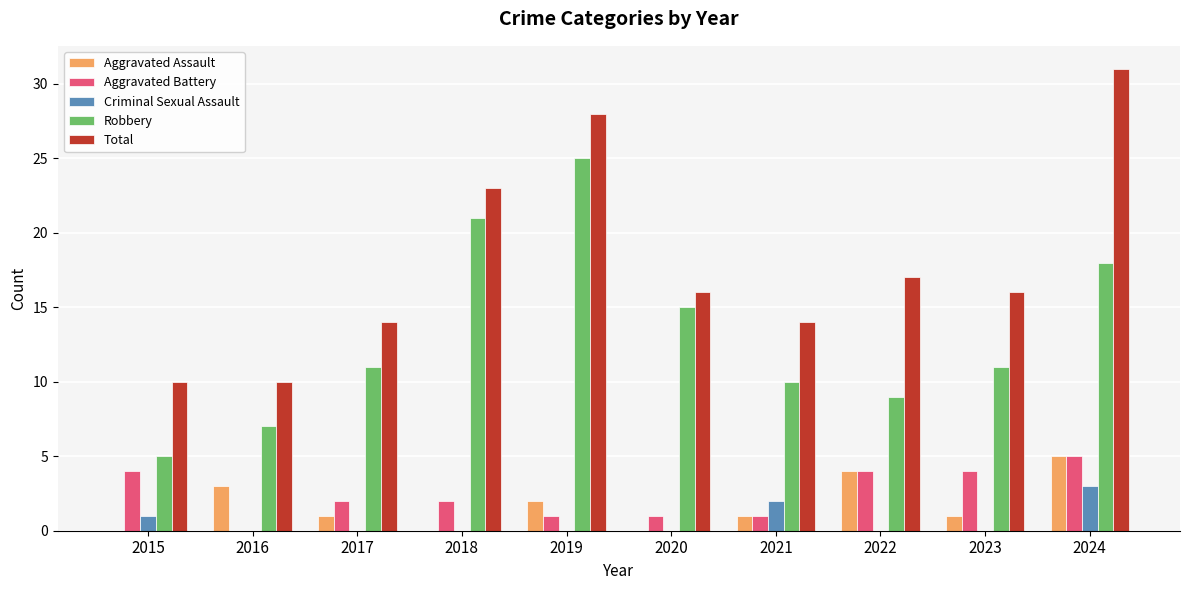

True or false: Aggravated Assault has a value of 1 at 2017.

True